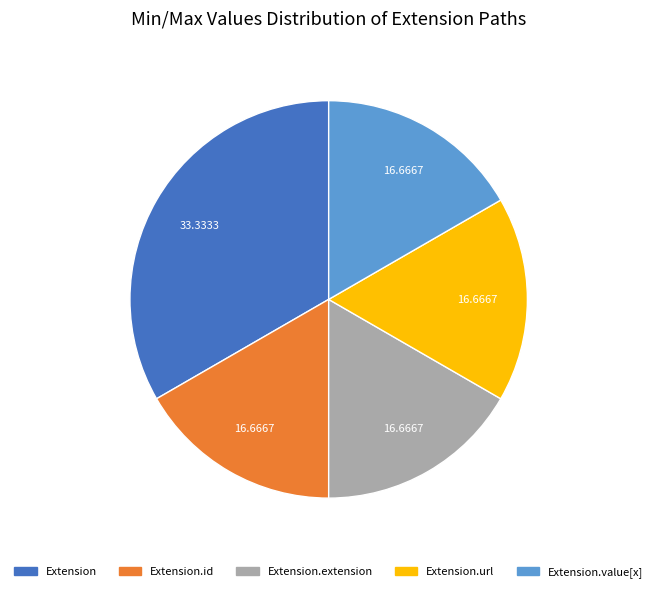

Is there a majority slice in this chart?

No